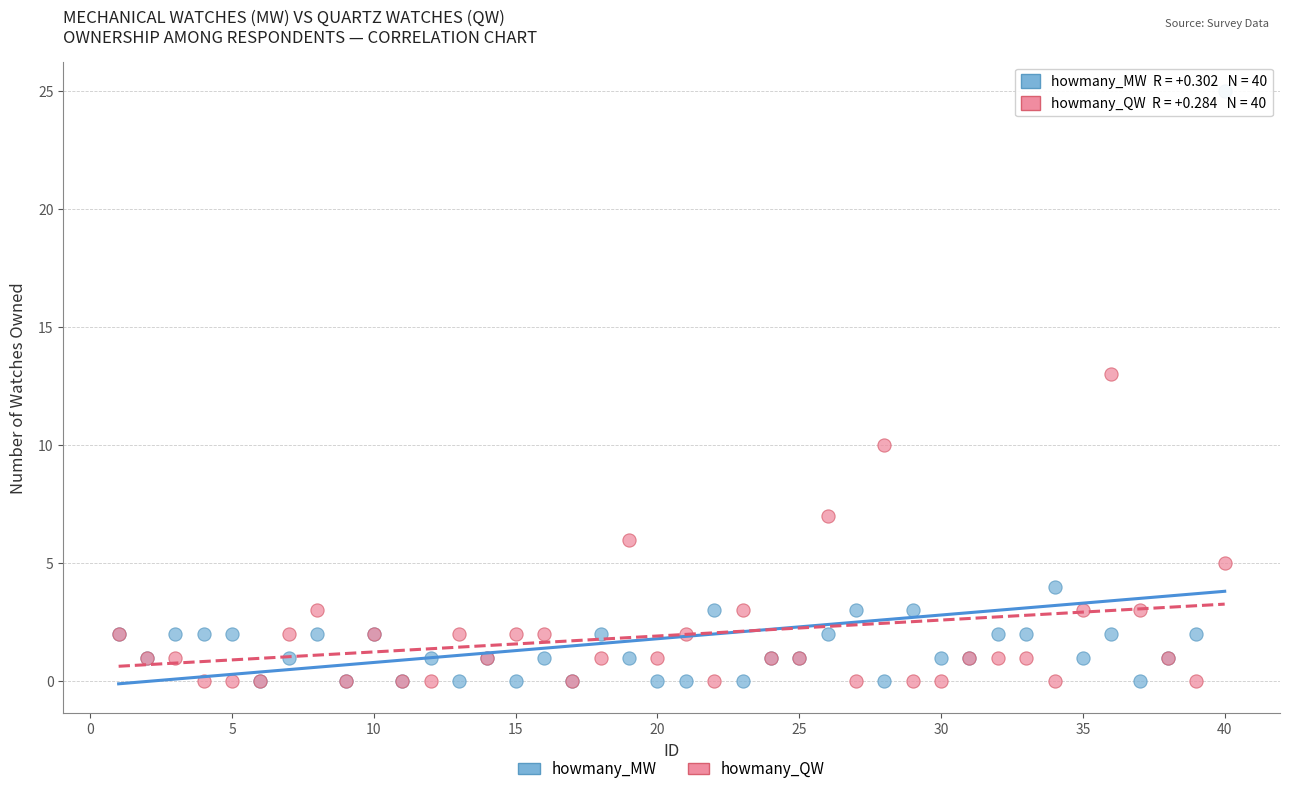

In the howmany_MW series, what Y value is closest to 12?

4